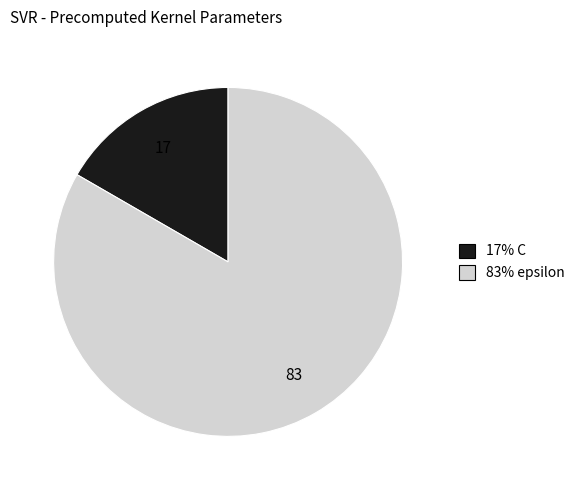

Does any single category account for the majority?

Yes